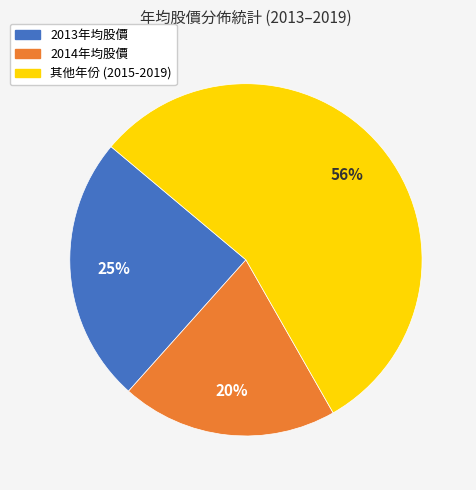

To the nearest percent, what is the average slice percentage?

33%